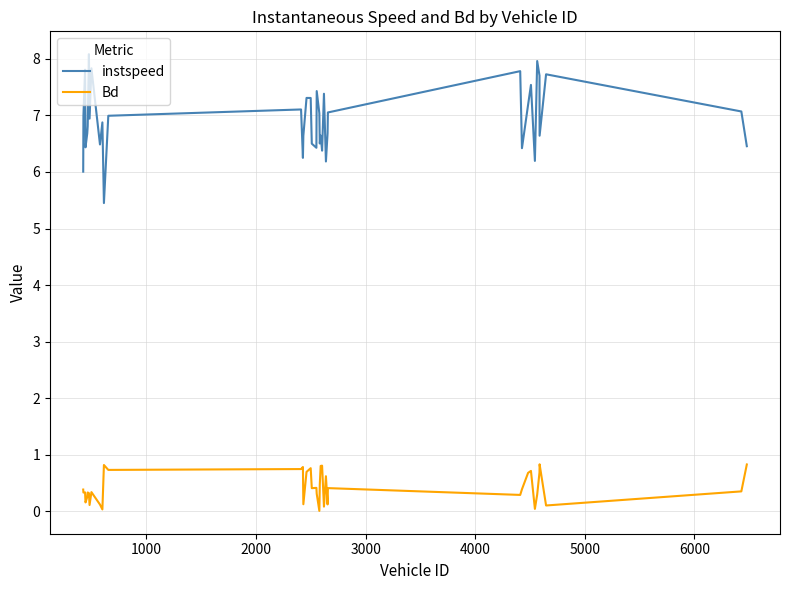

How many lines are shown in the chart?

2